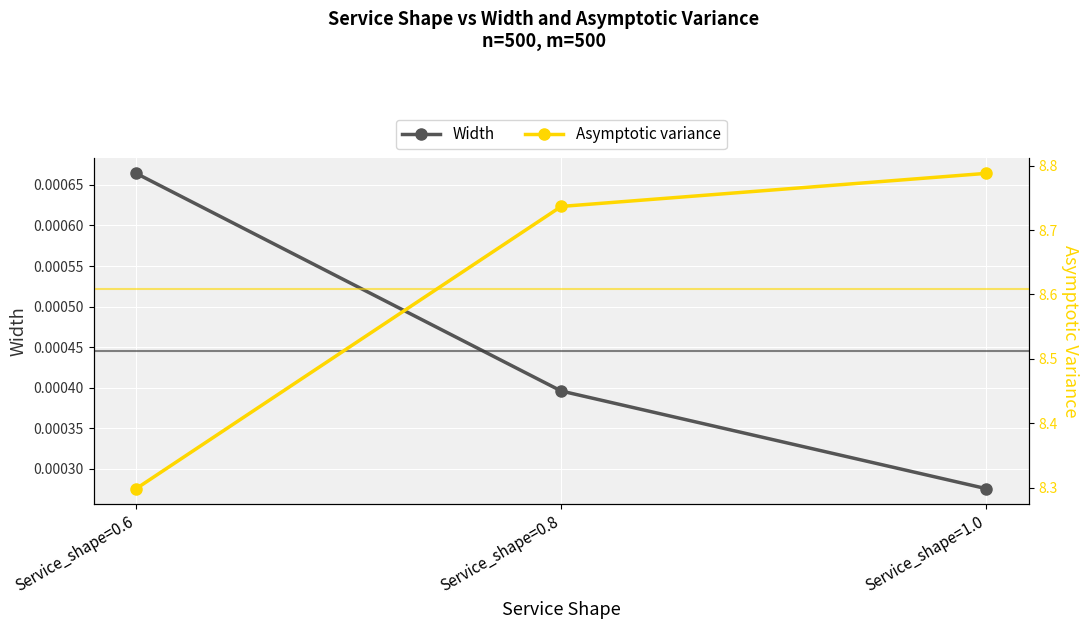

Does the chart display data point markers on the line(s)?

Yes